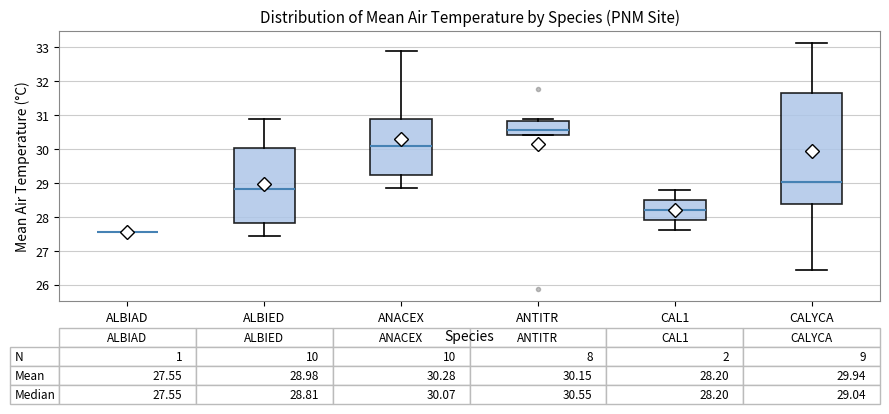

Comparing the boxes themselves (not the whiskers), which one is the tallest?

CALYCA